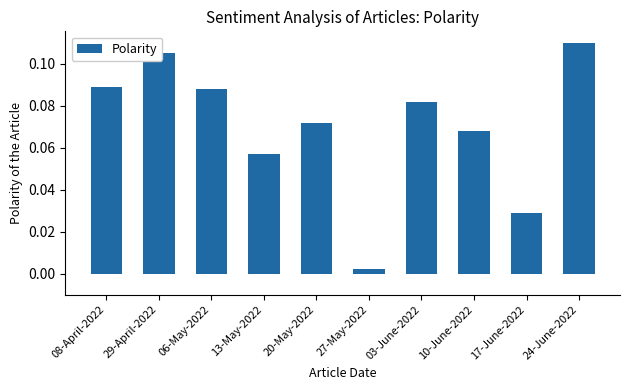

At which category does the chart reach its minimum across all series?

27-May-2022